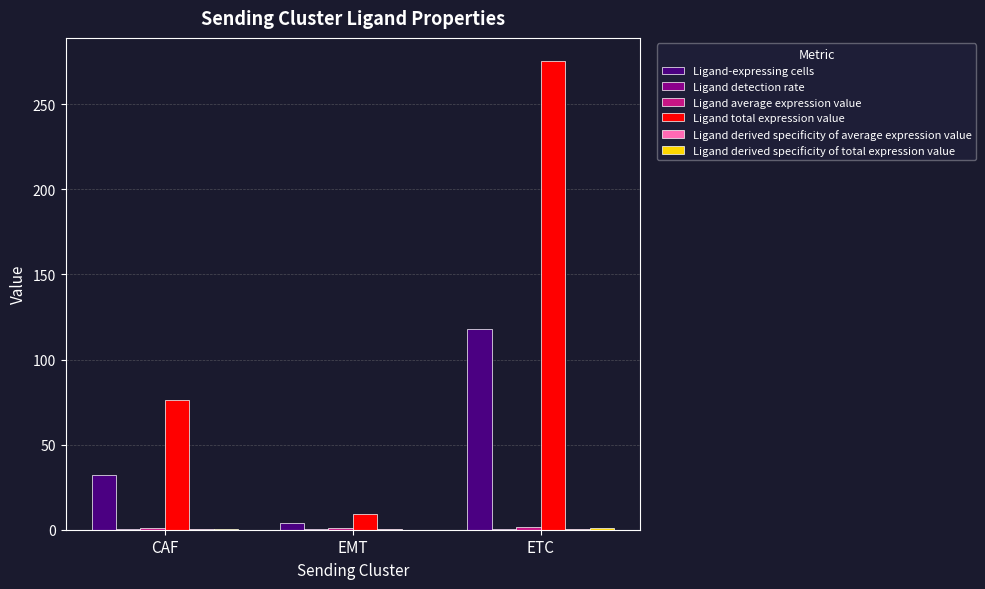

At which category does the chart reach its peak across all series?

ETC